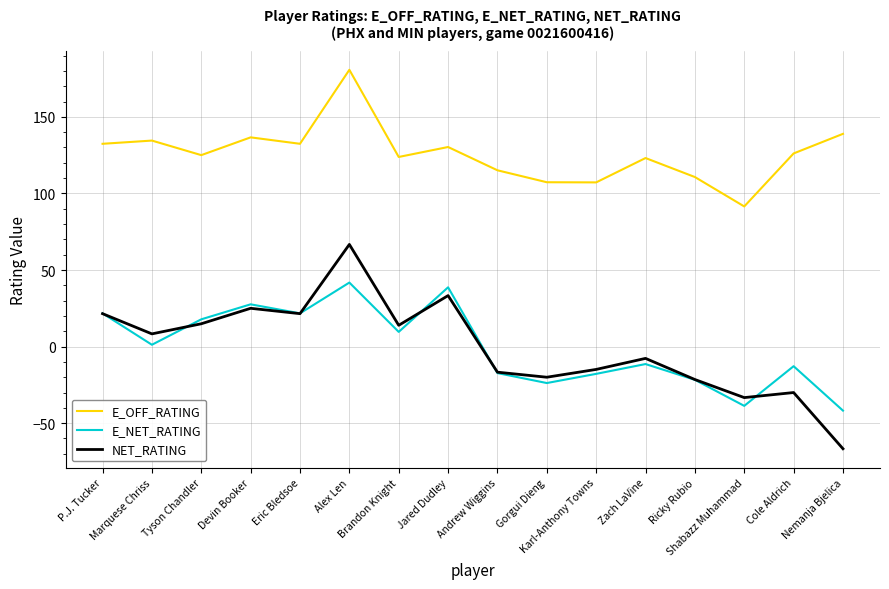

At which category does NET_RATING reach its first local valley?

Marquese Chriss